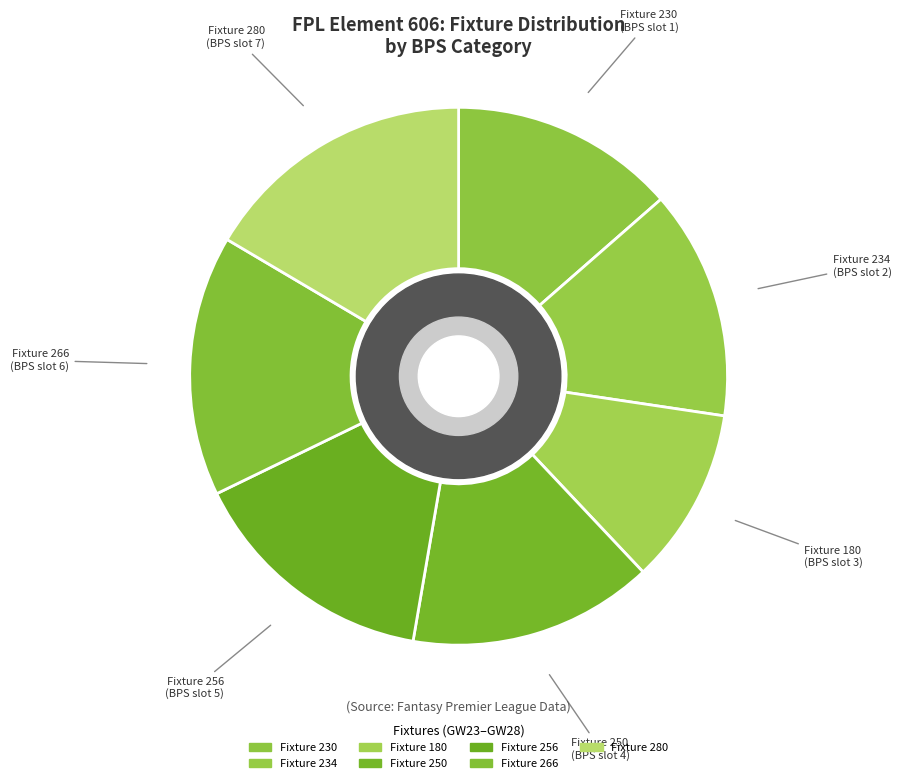

Is it true that Fixture 230 is 23% of the pie?

False